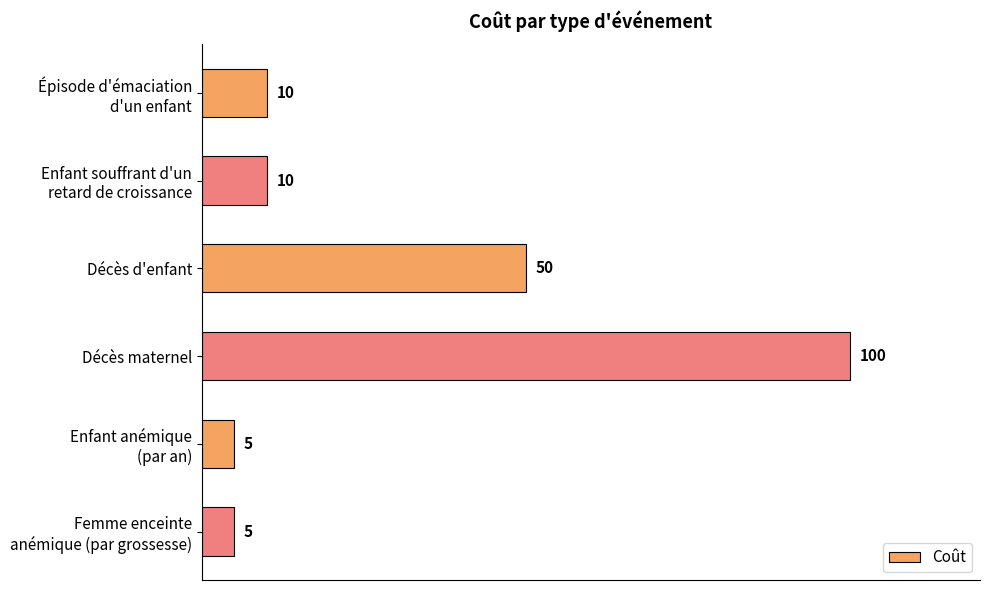

Count the number of categories in the chart.

6